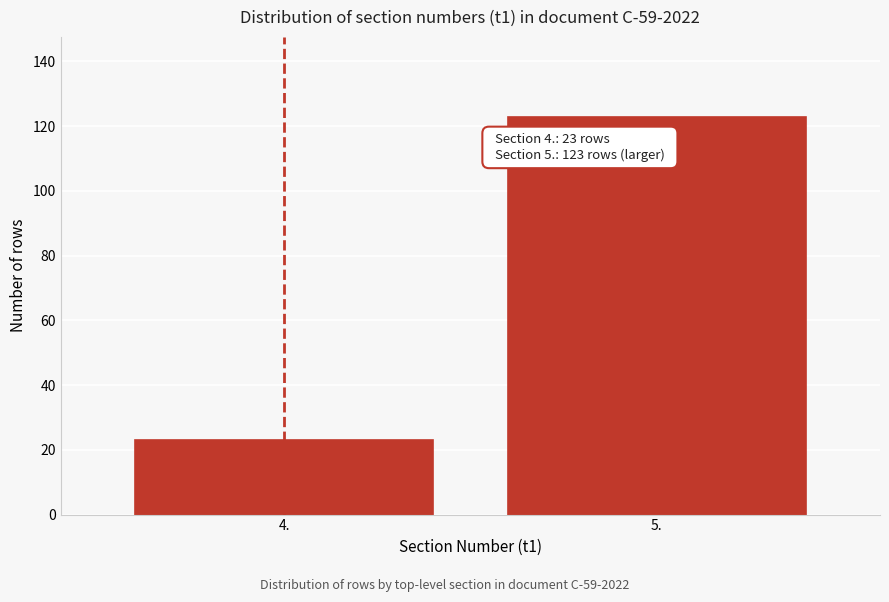

Reading left to right, what are all the values shown in this chart?

4.=23	5.=123